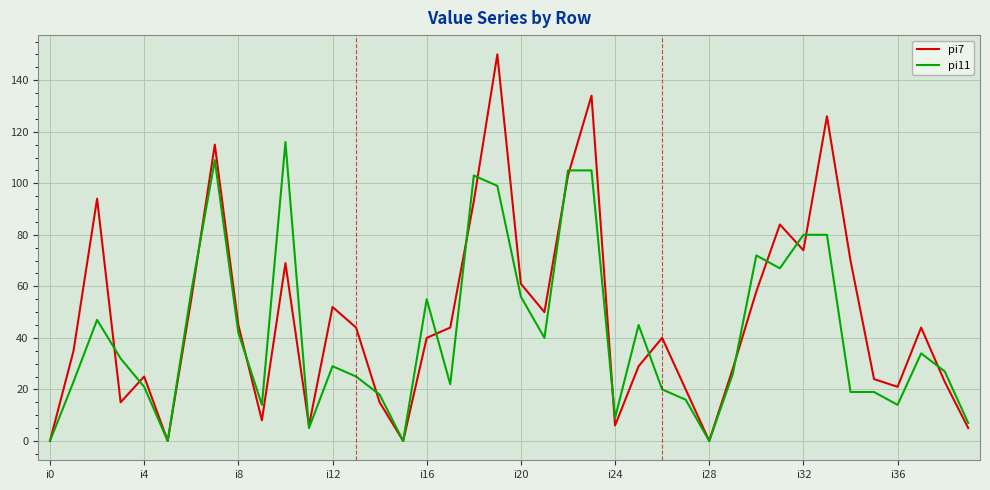

What are all the series names shown in the legend?

pi7, pi11